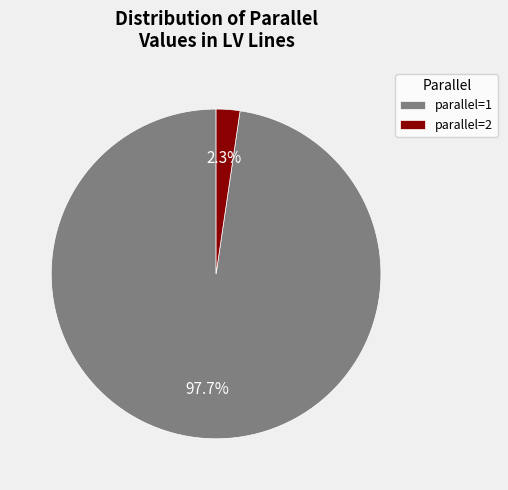

What is the total percentage of parallel=1 and parallel=2?

100.0%